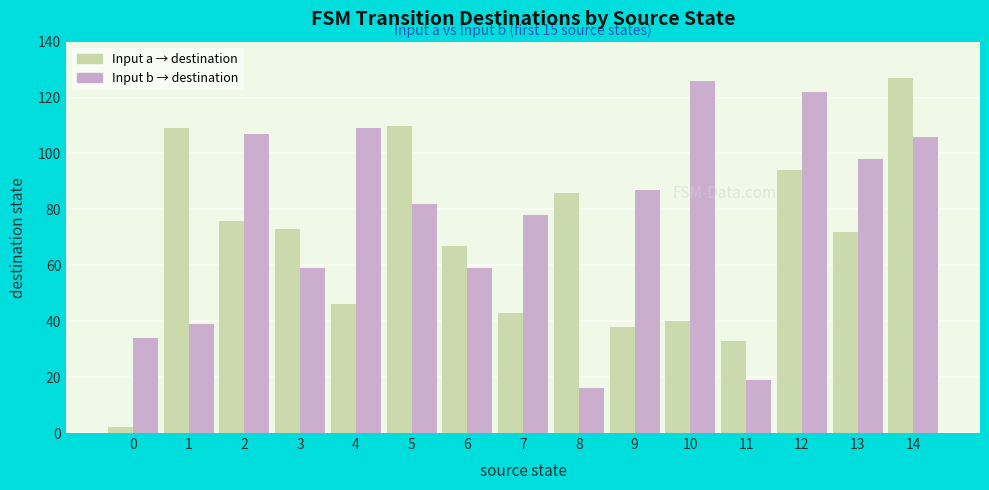

What is the total value across all series at 8?

102